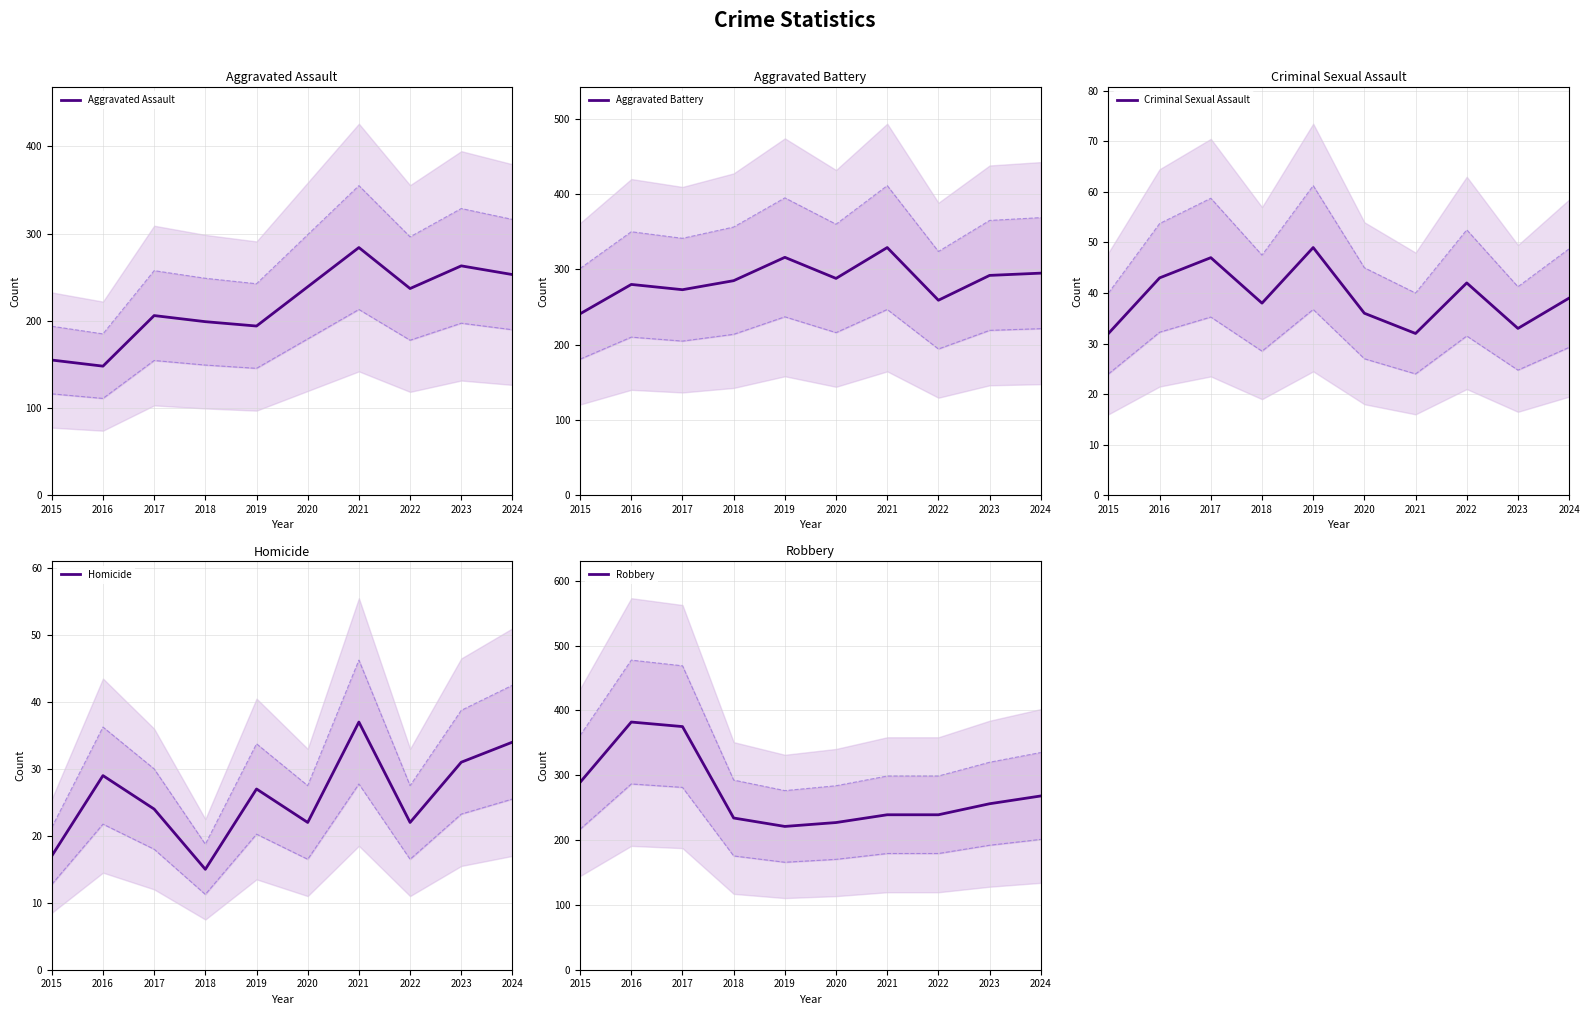

Reading left to right, what are all the values shown in this chart?

Aggravated Assault: 2015=155	2016=148	2017=206	2018=199	2019=194	2020=239	2021=284	2022=237	2023=263	2024=253
Aggravated Battery: 2015=241	2016=280	2017=273	2018=285	2019=316	2020=288	2021=329	2022=259	2023=292	2024=295
Criminal Sexual Assault: 2015=32	2016=43	2017=47	2018=38	2019=49	2020=36	2021=32	2022=42	2023=33	2024=39
Homicide: 2015=17	2016=29	2017=24	2018=15	2019=27	2020=22	2021=37	2022=22	2023=31	2024=34
Robbery: 2015=289	2016=382	2017=375	2018=234	2019=221	2020=227	2021=239	2022=239	2023=256	2024=268